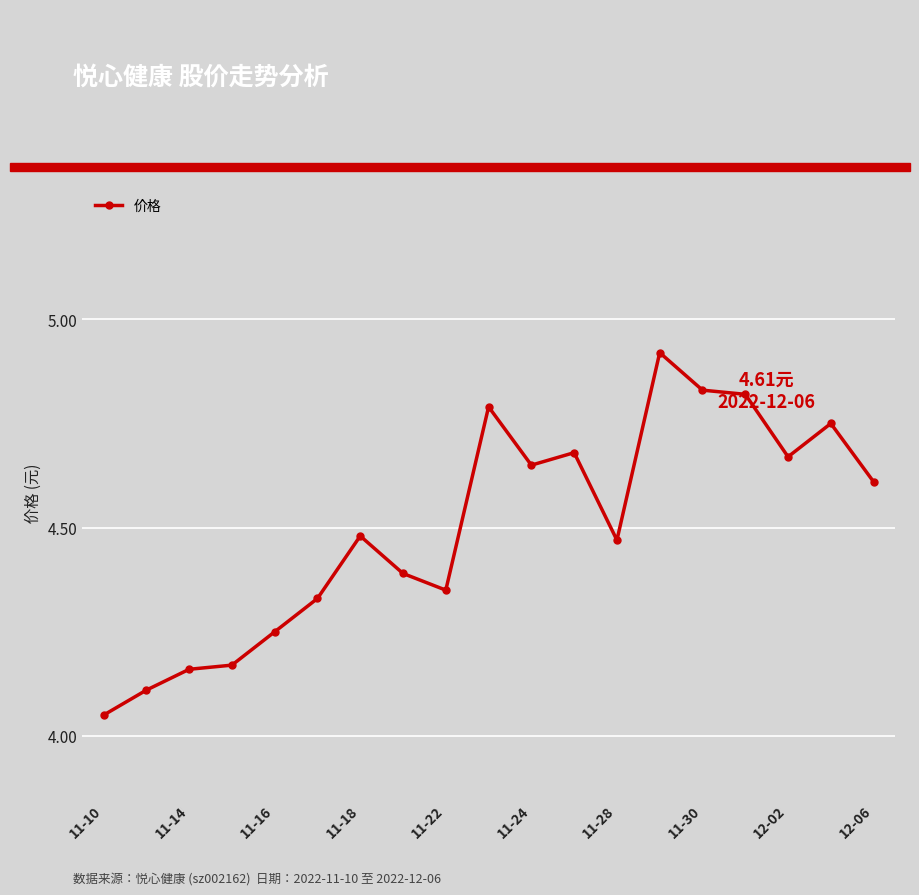

What is the sum of all values?

85.5